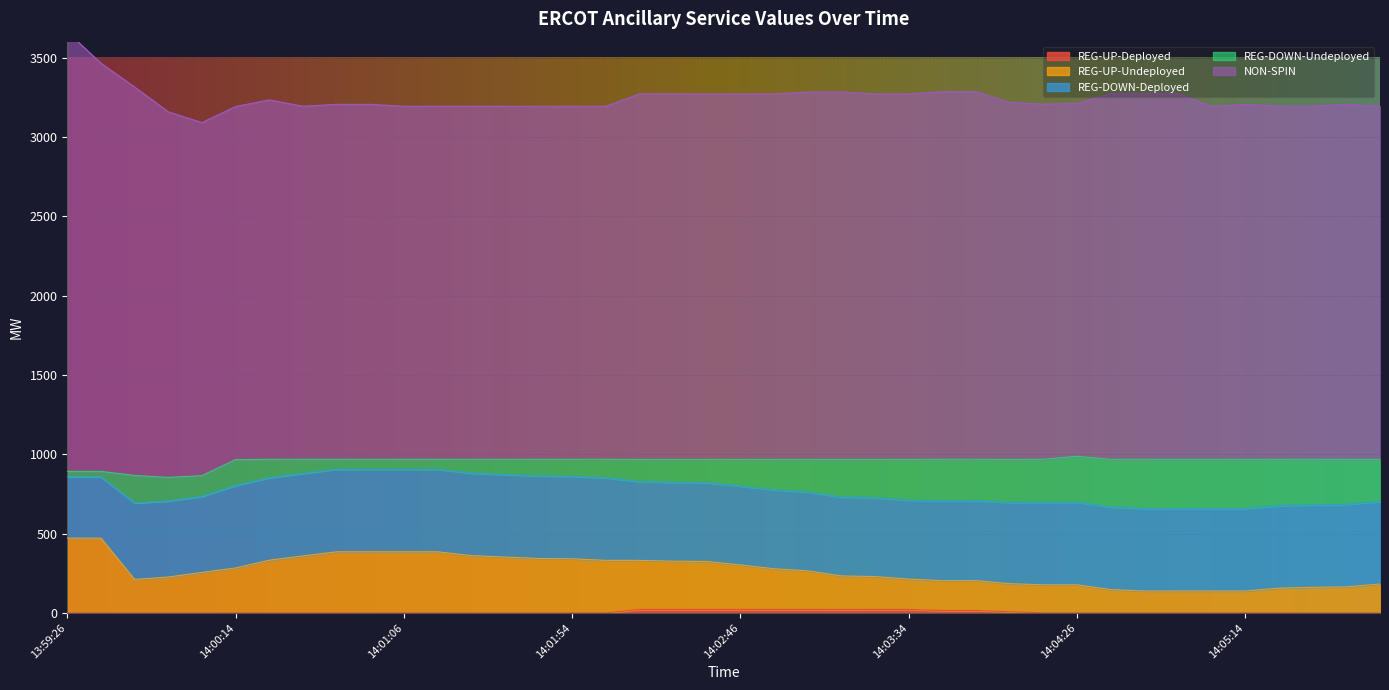

Between 14:00:14 and 14:04:54, which is larger?

14:00:14